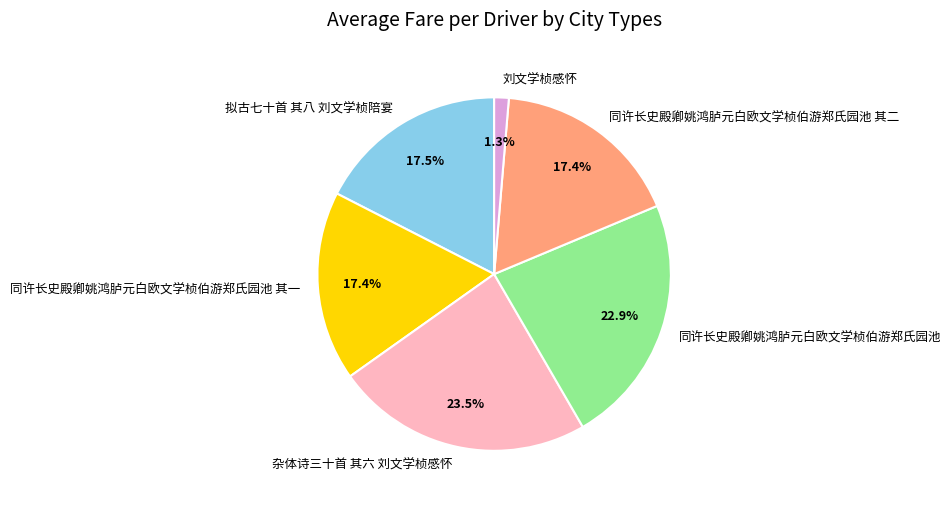

Is it true that 同许长史殿卿姚鸿胪元白欧文学桢伯游郑氏园池 其二 is 12% of the pie?

False